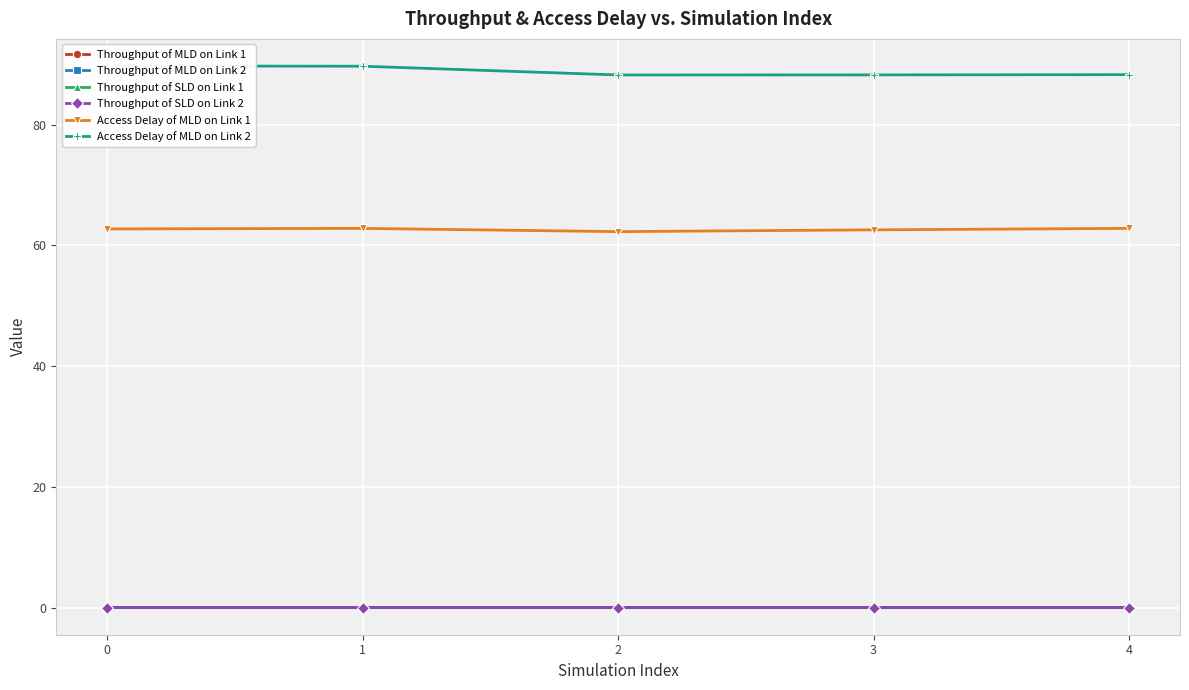

True or false: Throughput of SLD on Link 2 and Throughput of MLD on Link 2 intersect in this chart.

False